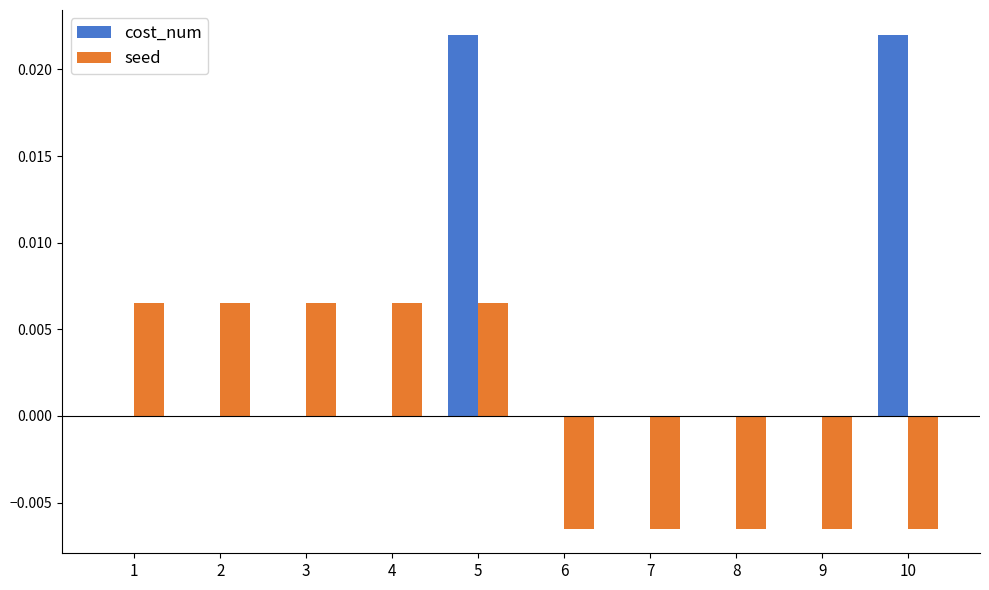

Which series changed the most between 1 and 5?

cost_num